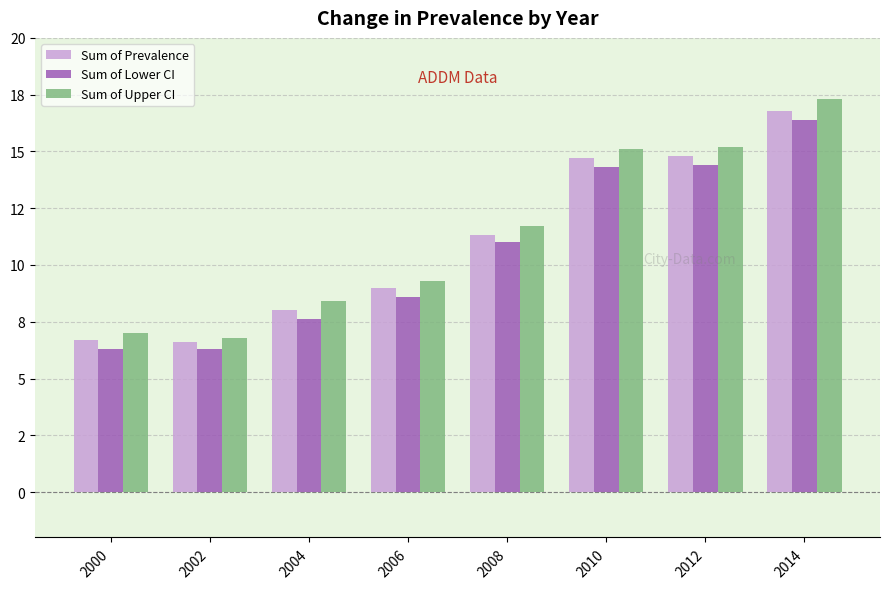

What are all the series names shown in the legend?

Sum of Prevalence, Sum of Lower CI, Sum of Upper CI